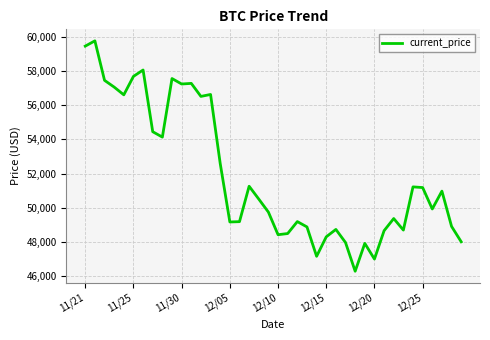

What is the minimum value shown in the chart?

46296